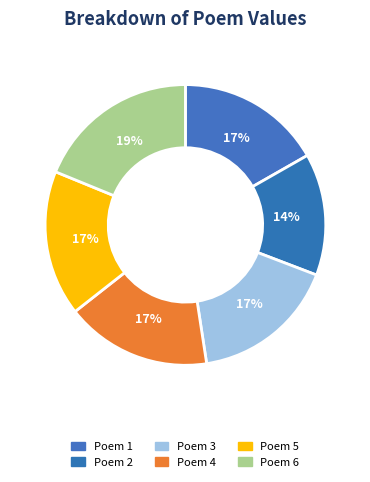

Count the number of slices in the pie.

6